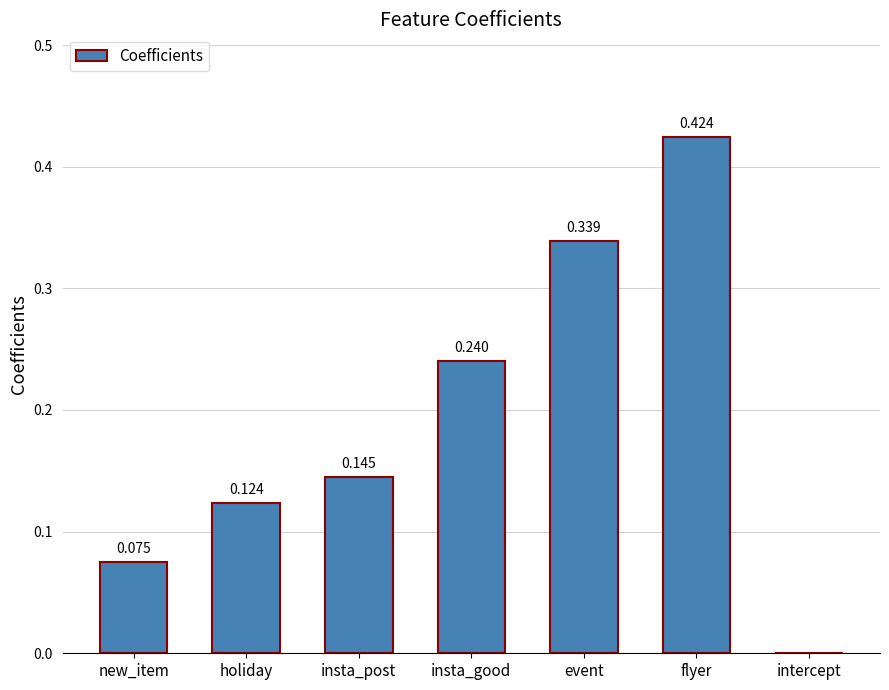

Which label corresponds to the largest value in the chart?

flyer